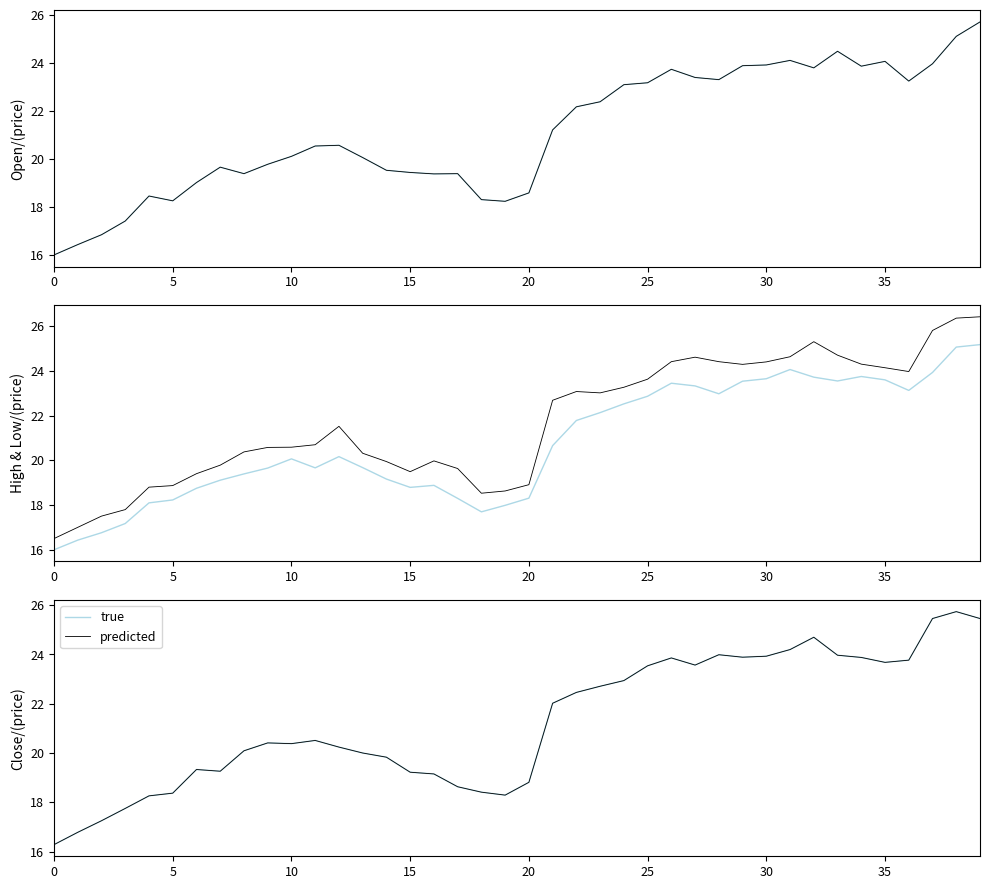

The true series shows 22.7 at 23. True or false?

True